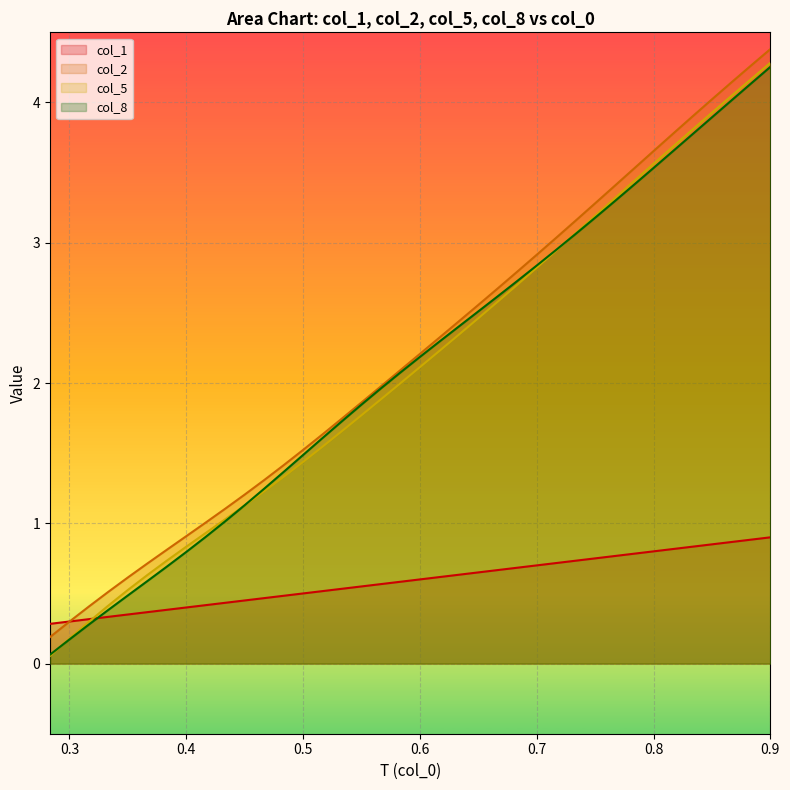

List the series in order of their peak value, lowest first.

col_1, col_8, col_5, col_2